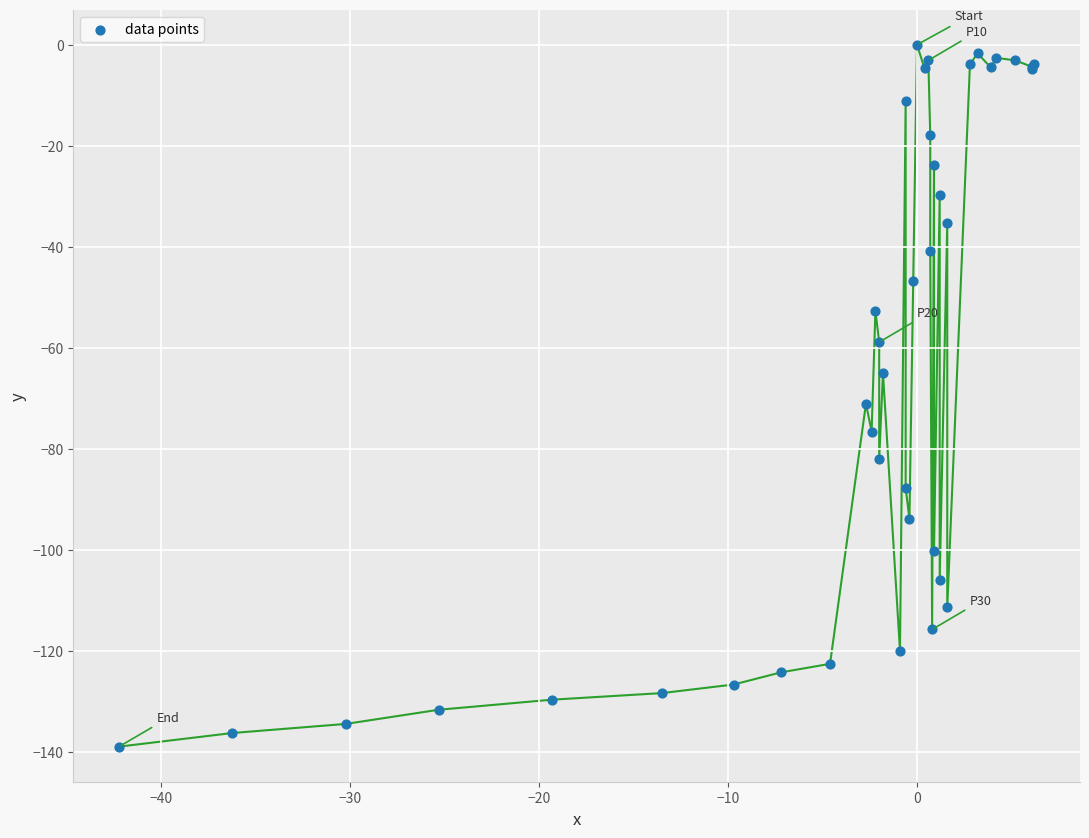

What Y value in the scatter plot is closest to -69?

-71.1